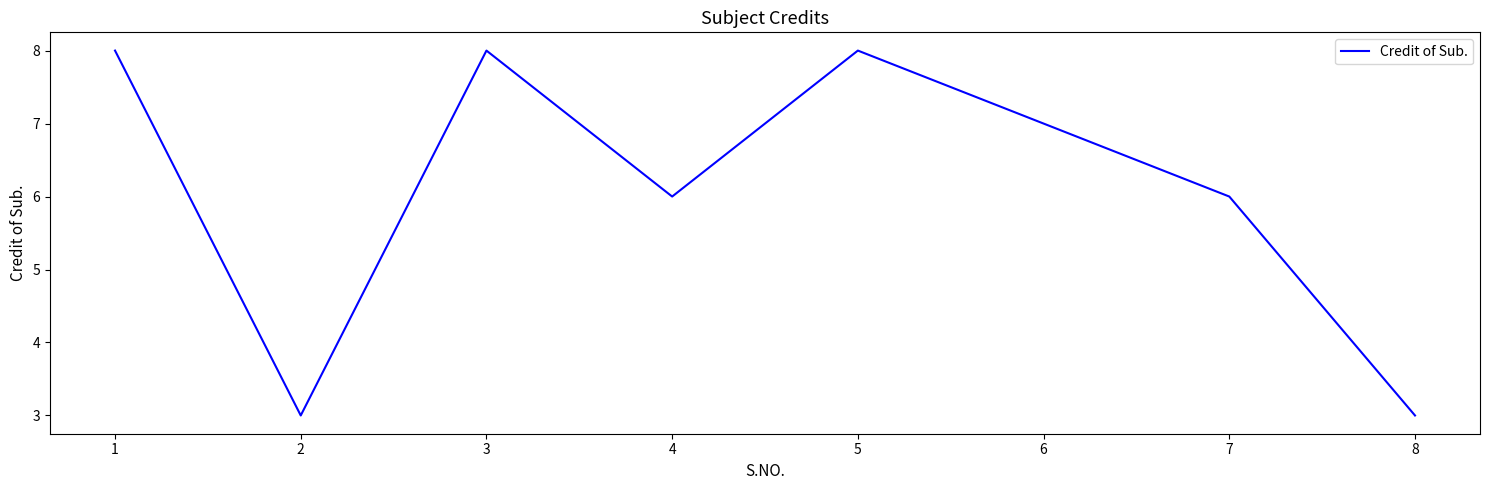

At which category does the data reach its first local peak?

3